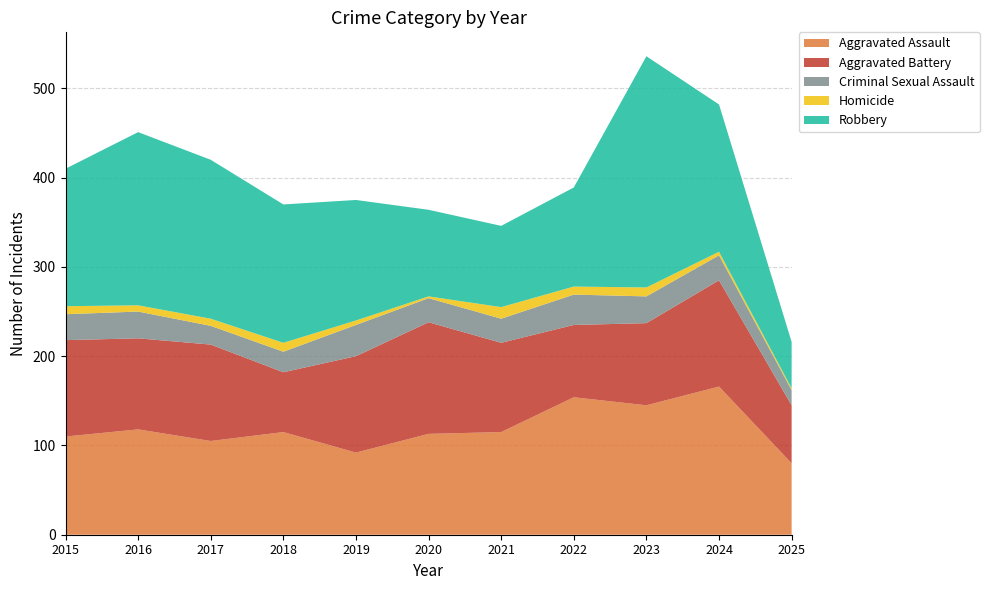

Reading right to left, list all the values displayed in this chart.

Aggravated Assault: 2025=80	2024=166	2023=145	2022=154	2021=115	2020=113	2019=92	2018=115	2017=105	2016=118	2015=110
Aggravated Battery: 2025=65	2024=119	2023=92	2022=81	2021=100	2020=125	2019=108	2018=67	2017=108	2016=102	2015=108
Criminal Sexual Assault: 2025=17	2024=28	2023=30	2022=34	2021=27	2020=27	2019=35	2018=23	2017=21	2016=30	2015=29
Homicide: 2025=2	2024=4	2023=10	2022=9	2021=13	2020=2	2019=5	2018=10	2017=8	2016=7	2015=9
Robbery: 2025=52	2024=165	2023=259	2022=111	2021=91	2020=97	2019=135	2018=155	2017=178	2016=194	2015=154